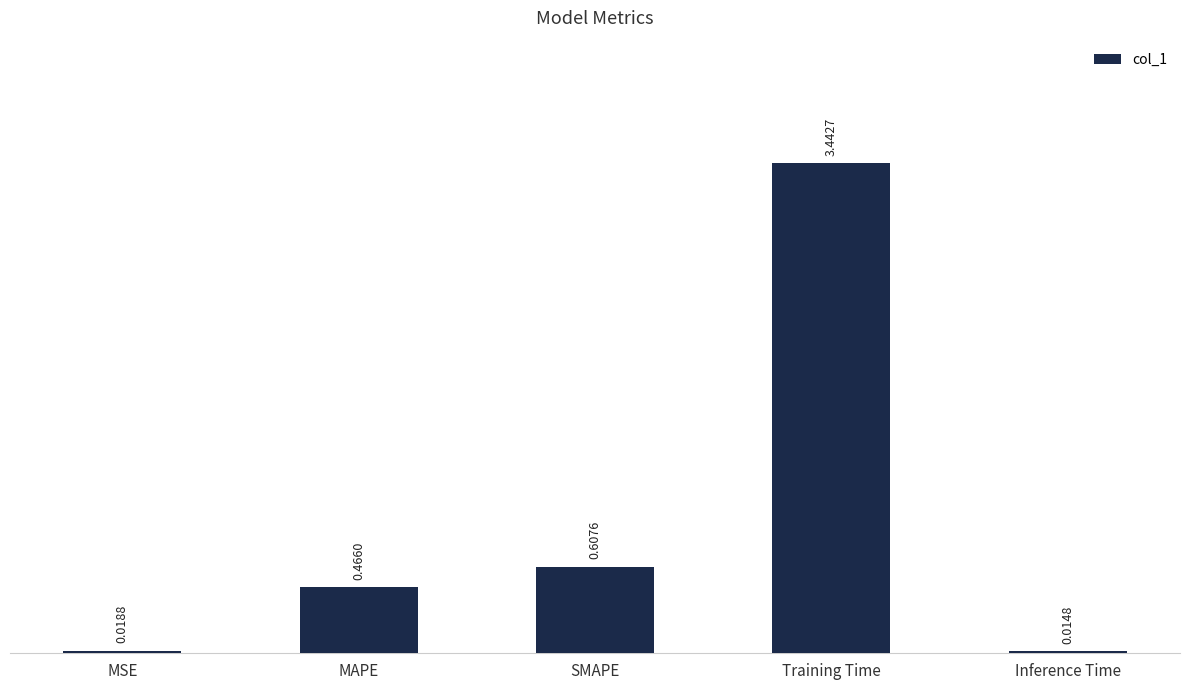

At which category does the chart reach its minimum across all series?

Inference Time